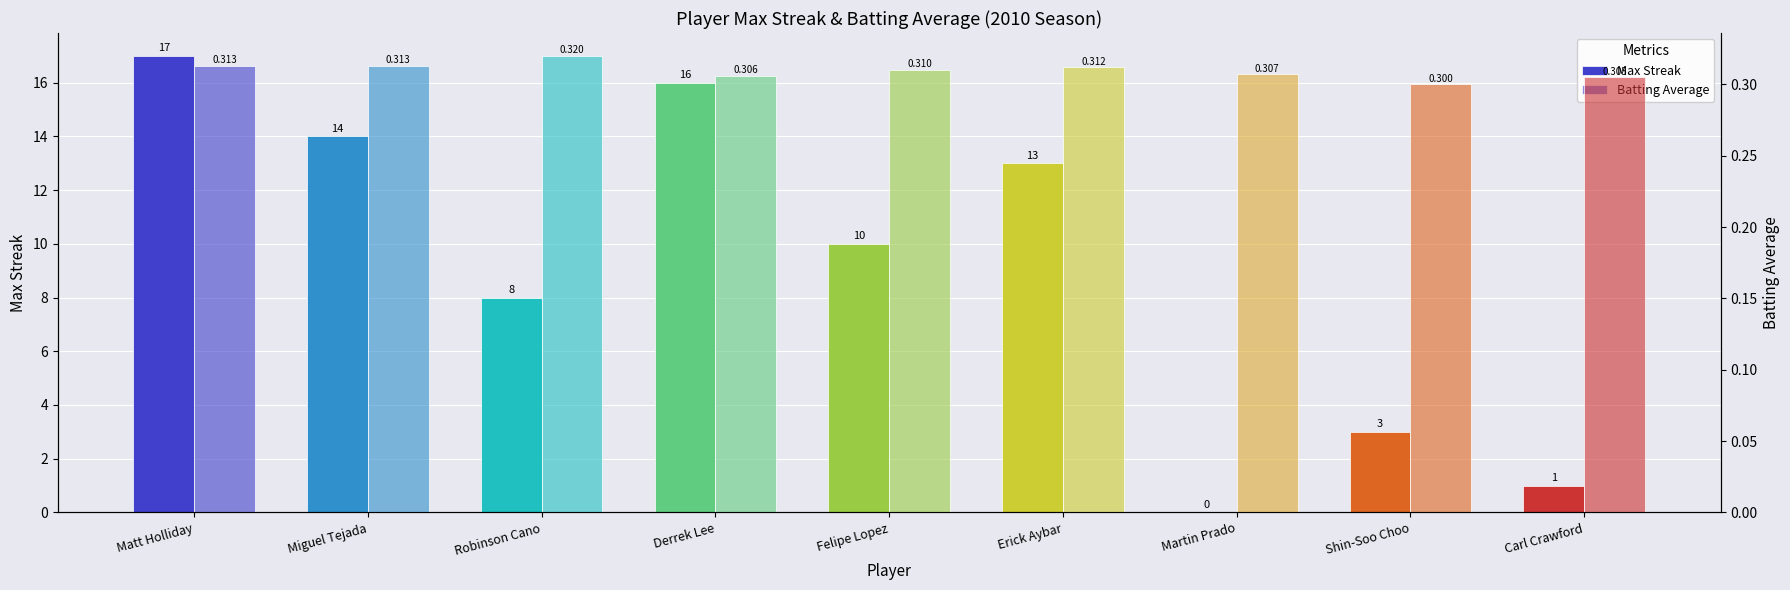

What is the maximum value shown in the chart?

17.0